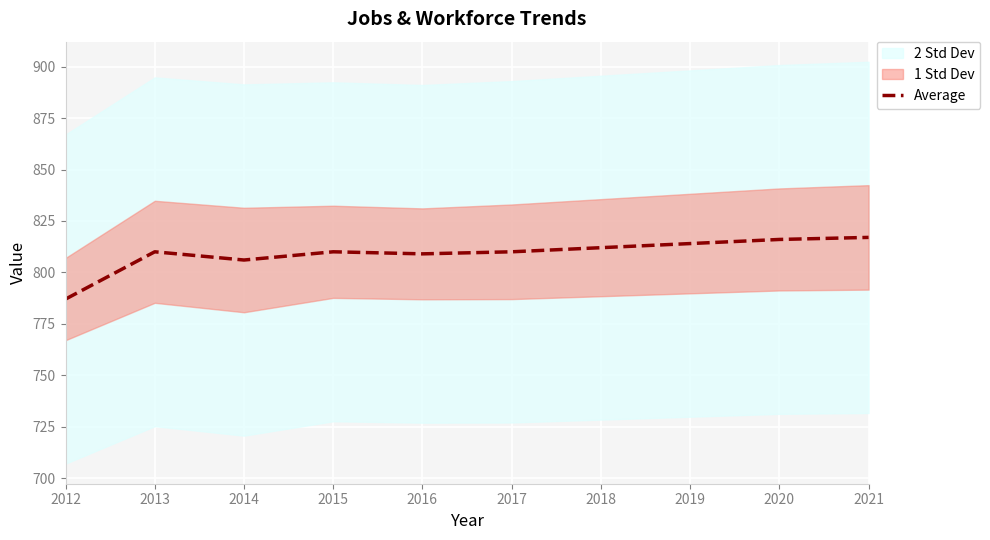

The chart shows a value of 379 at 2016. True or false?

False